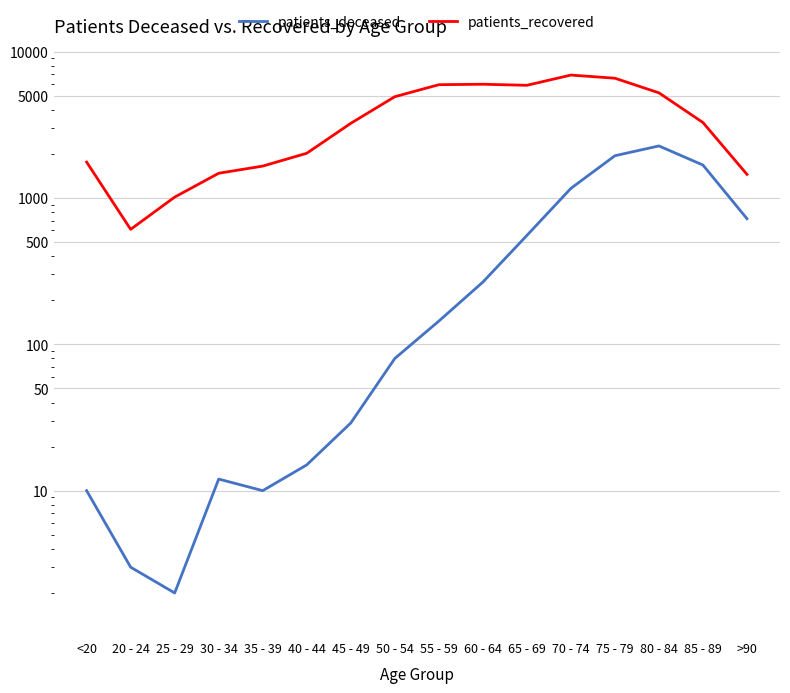

Which series changed the most between 40 - 44 and 50 - 54?

patients_recovered